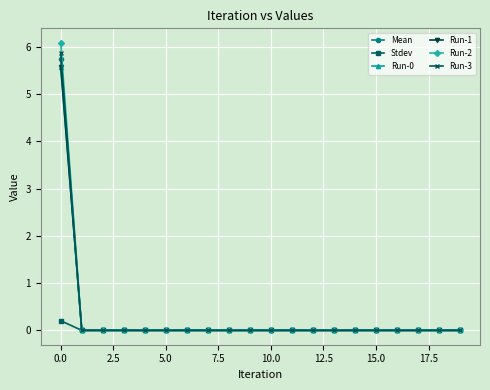

What is the maximum value shown in the chart?

6.1